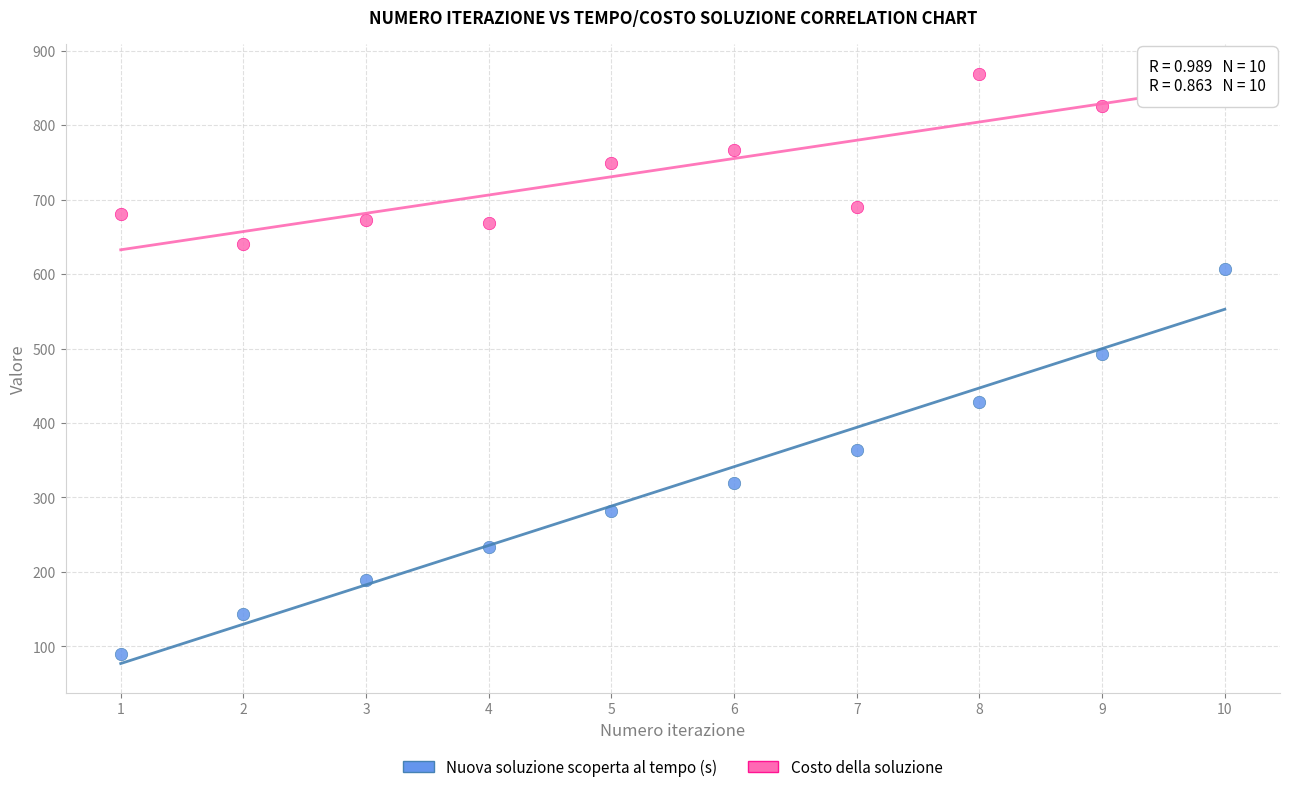

Which series has the largest Y range (max minus min)?

Nuova soluzione scoperta al tempo (s)